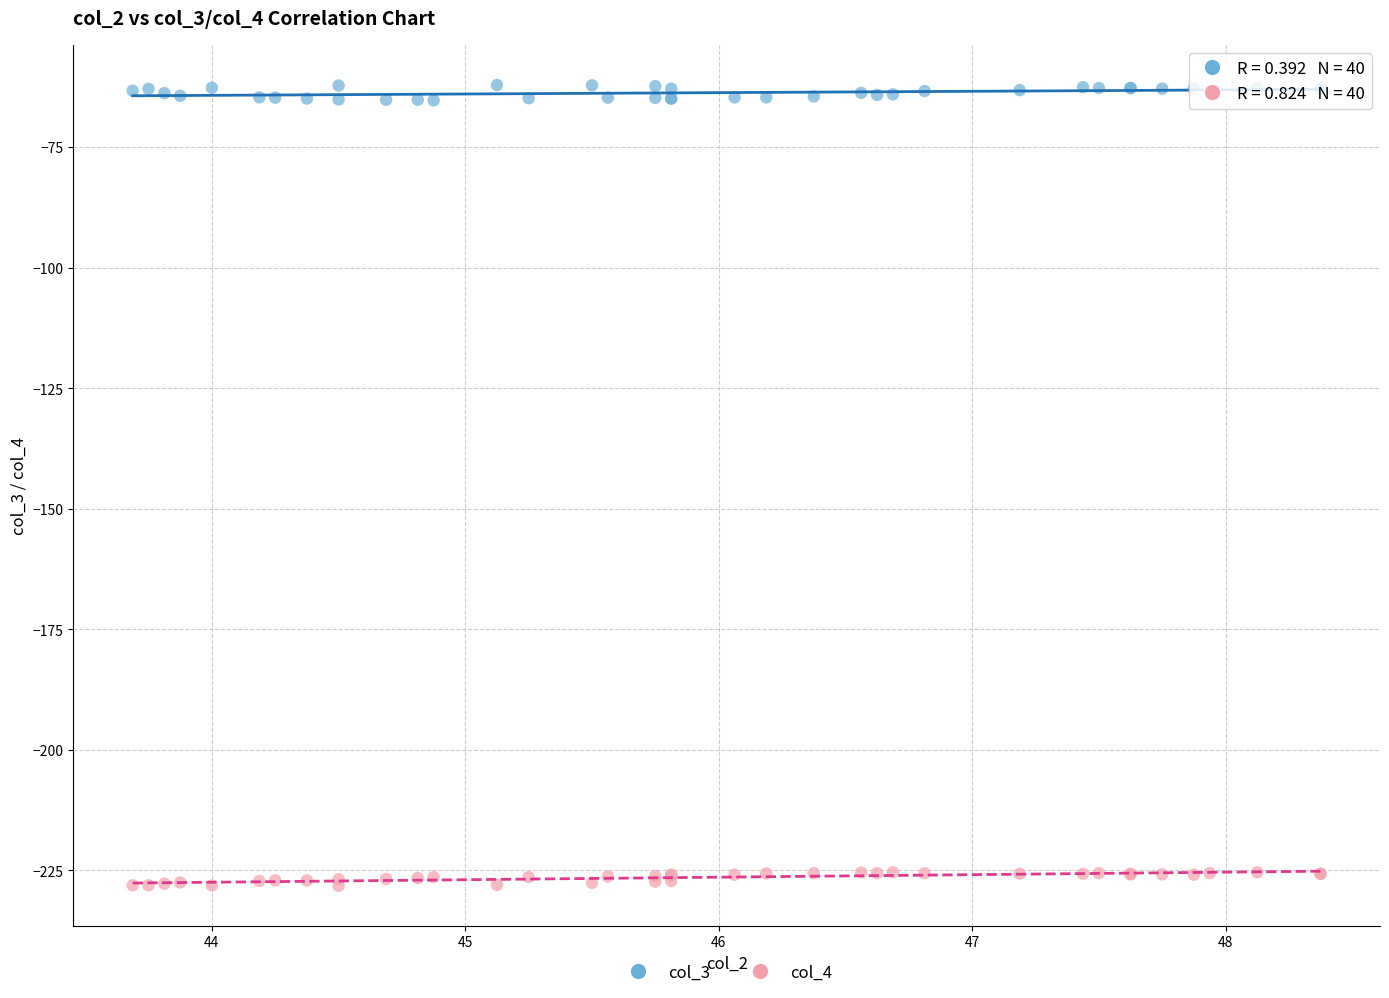

Which series reaches the minimum Y coordinate?

col_4